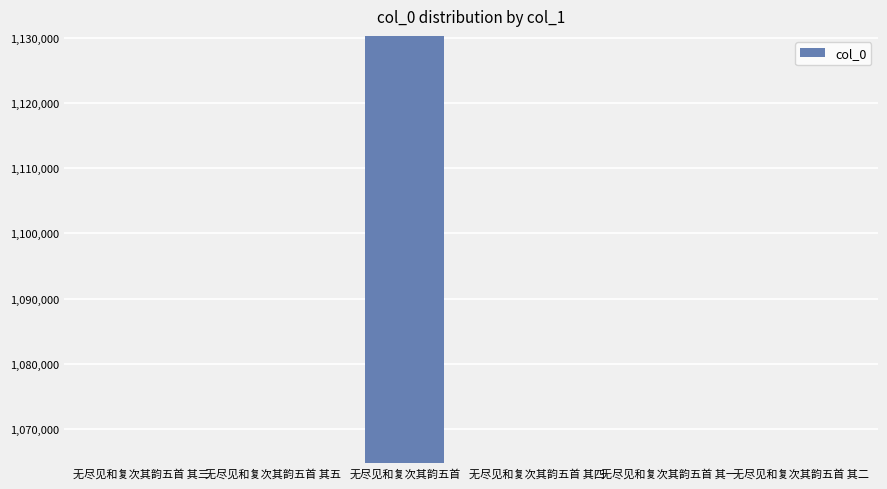

What is the minimum value shown in the chart?

1064739